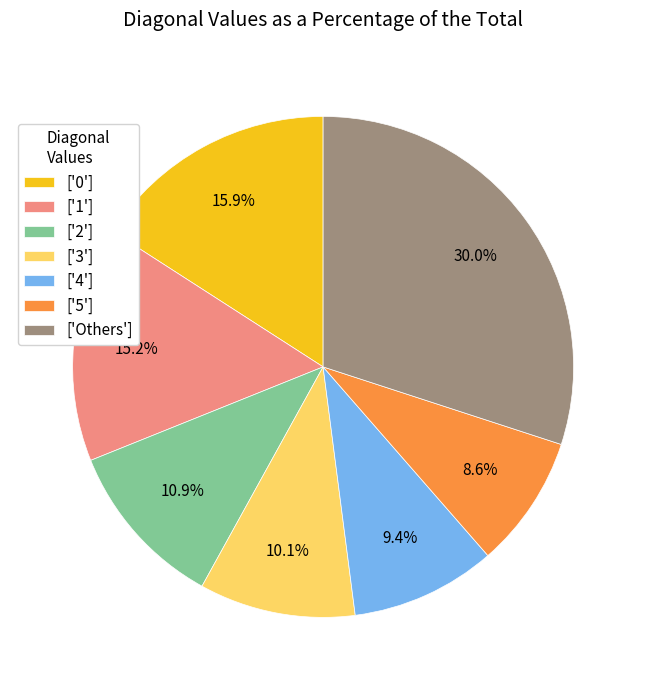

Is there a majority slice in this chart?

No